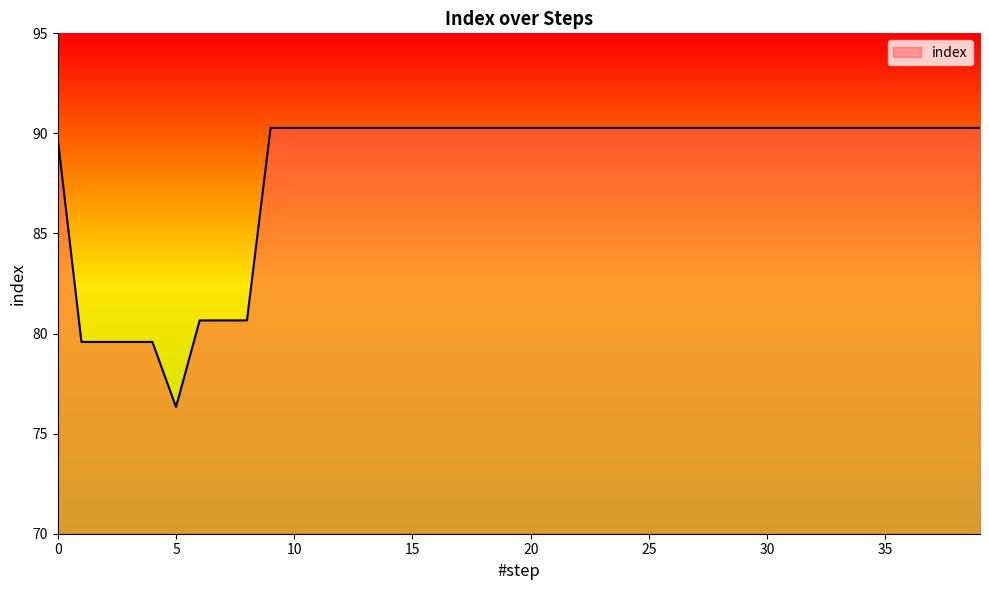

What is the average value?

88.1